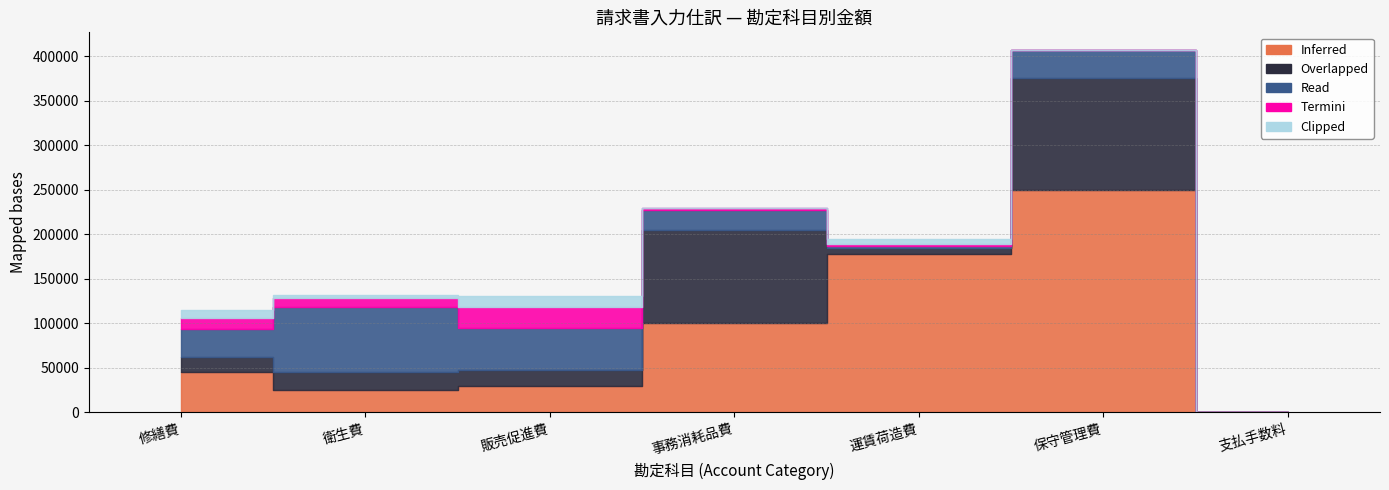

True or false: Clipped and Inferred cross at least once.

False